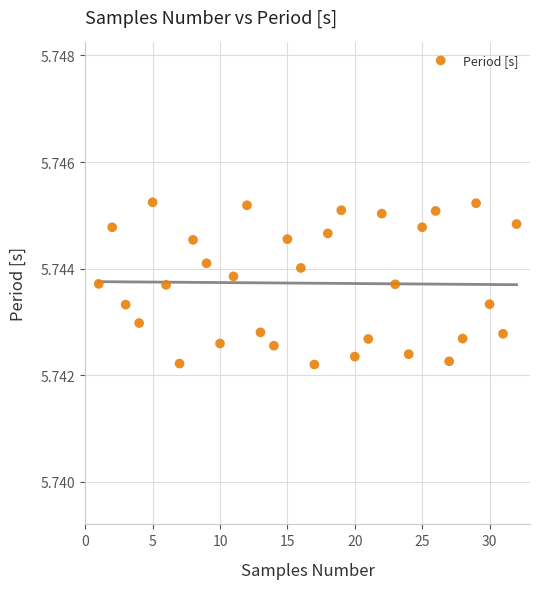

How many data points are displayed?

32